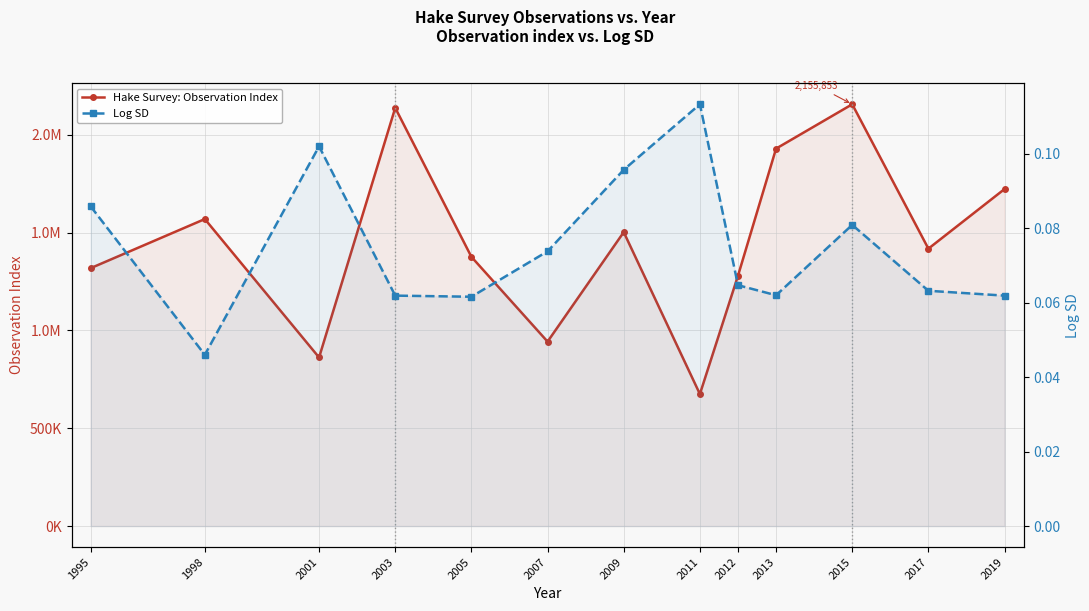

How many interior local peaks does the Hake Survey: Observation Index series have?

4